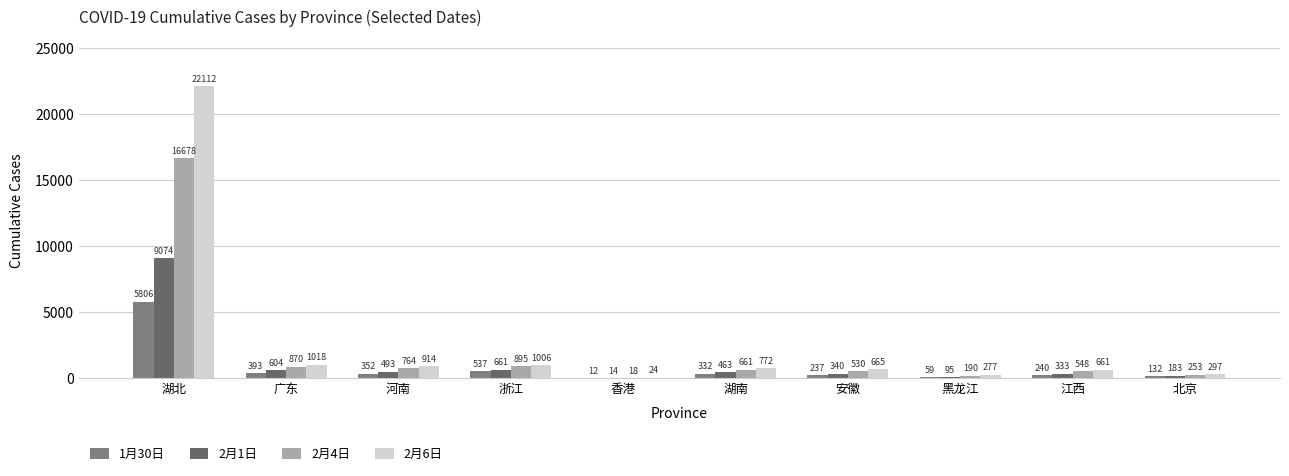

True or false: 2月1日 has a value of 604 at 广东.

True